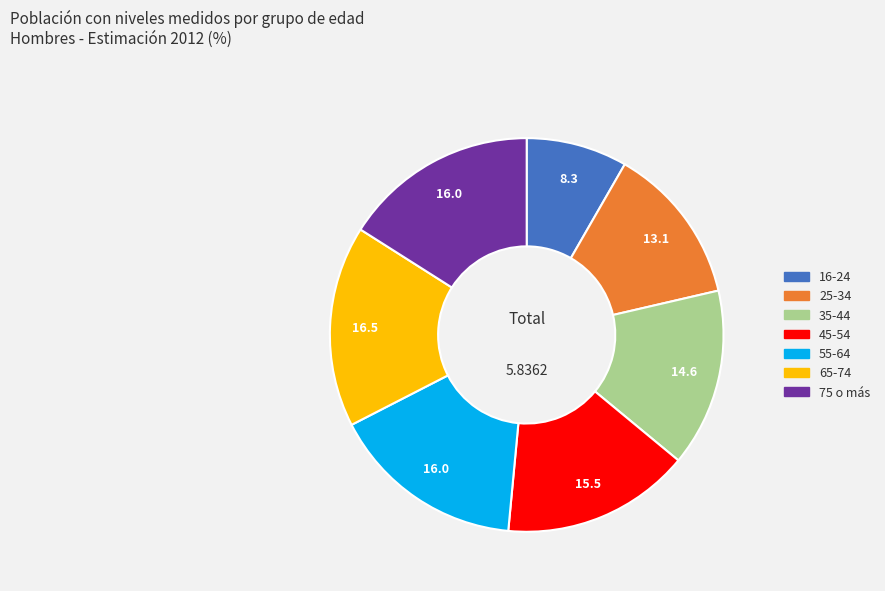

Does 65-74 account for over 50% of the chart?

No